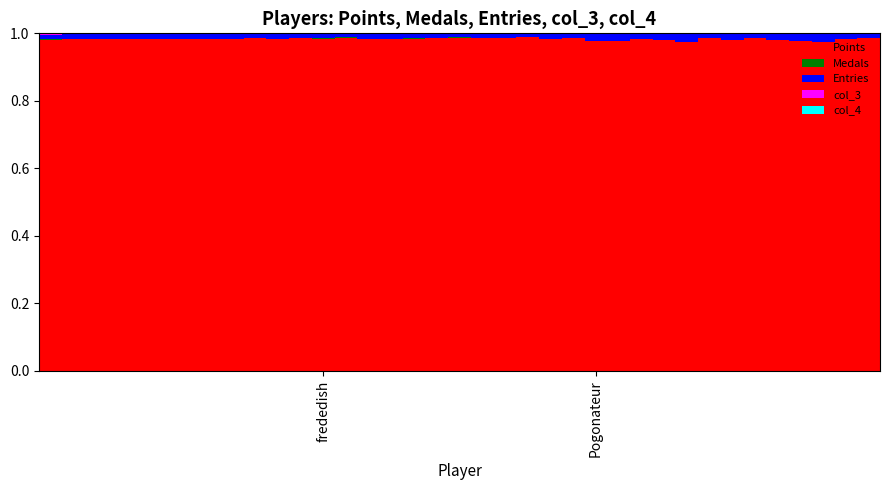

Does the chart contain stacked bars?

Yes